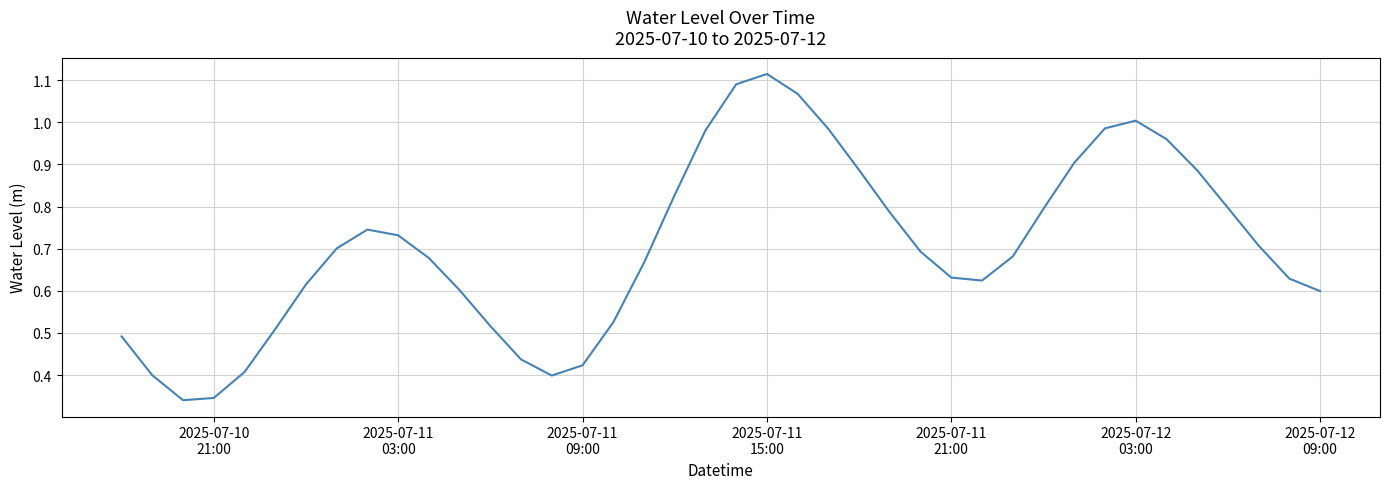

How many lines are shown in the chart?

1